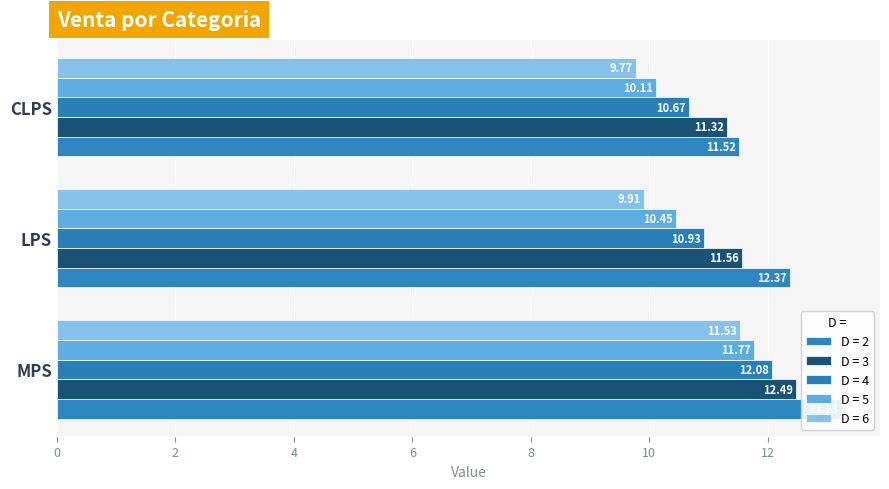

Rank the categories by D = 3 value from lowest to highest.

CLPS, LPS, MPS